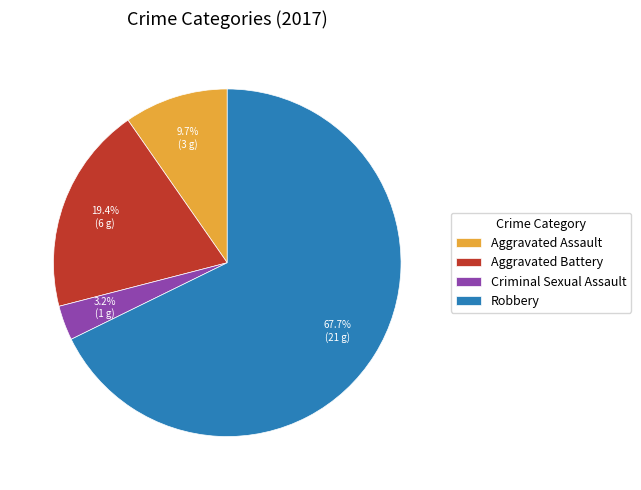

Combined, what portion of the pie is Aggravated Battery and Robbery?

87.1%